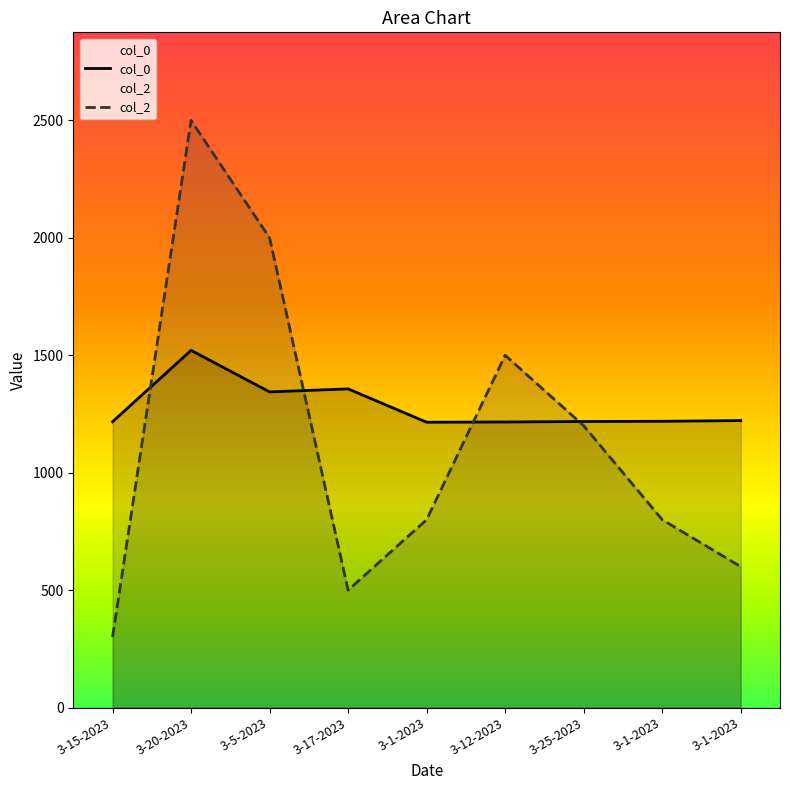

What is the maximum value for col_2?

2500